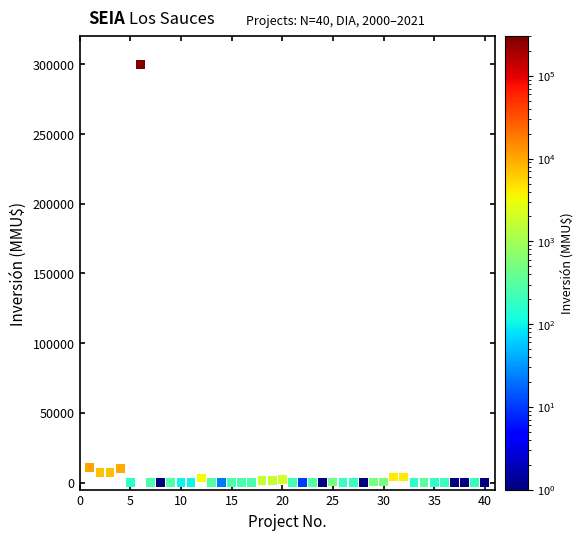

What is the range of X values (max minus min)?

39